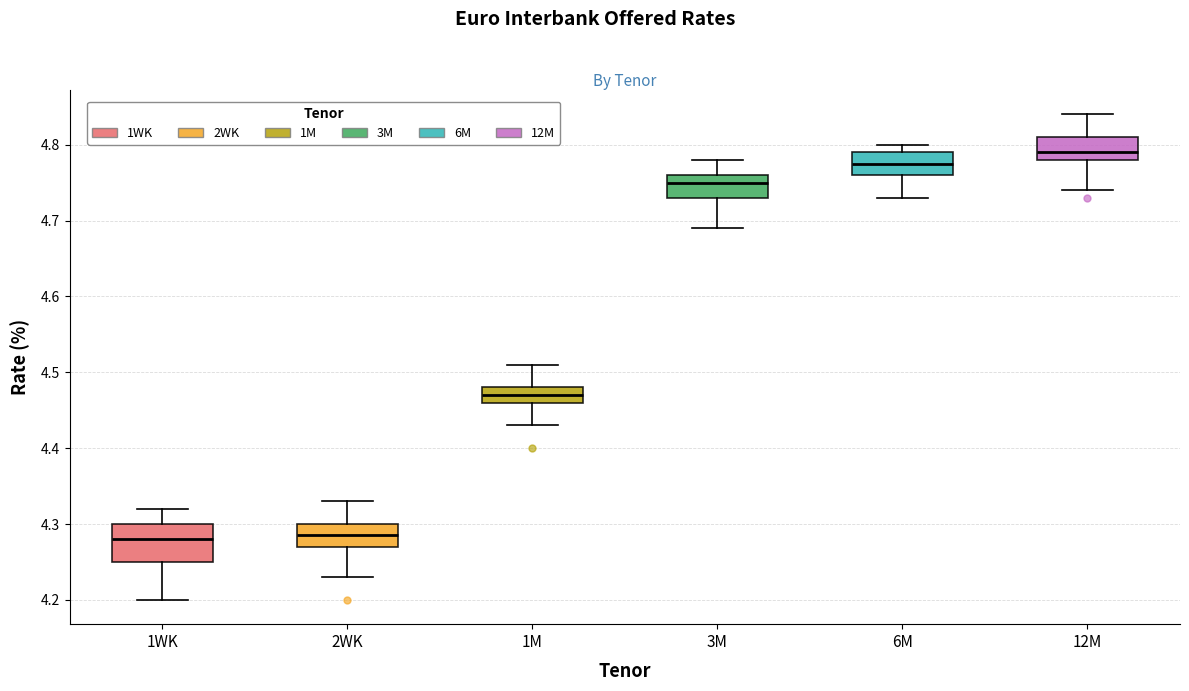

Reading left to right, read every box against the y-axis: the position of its median line, the range the box covers, and the ends of its whiskers. The values are not printed on the chart, so give them approximately, as read against the axis.

1WK: median 4.28, box 4.25 to 4.30, whiskers 4.20 to 4.32
2WK: median 4.29, box 4.27 to 4.30, whiskers 4.23 to 4.33
1M: median 4.47, box 4.46 to 4.48, whiskers 4.43 to 4.51
3M: median 4.75, box 4.73 to 4.76, whiskers 4.69 to 4.78
6M: median 4.78, box 4.76 to 4.79, whiskers 4.73 to 4.80
12M: median 4.79, box 4.78 to 4.81, whiskers 4.74 to 4.84